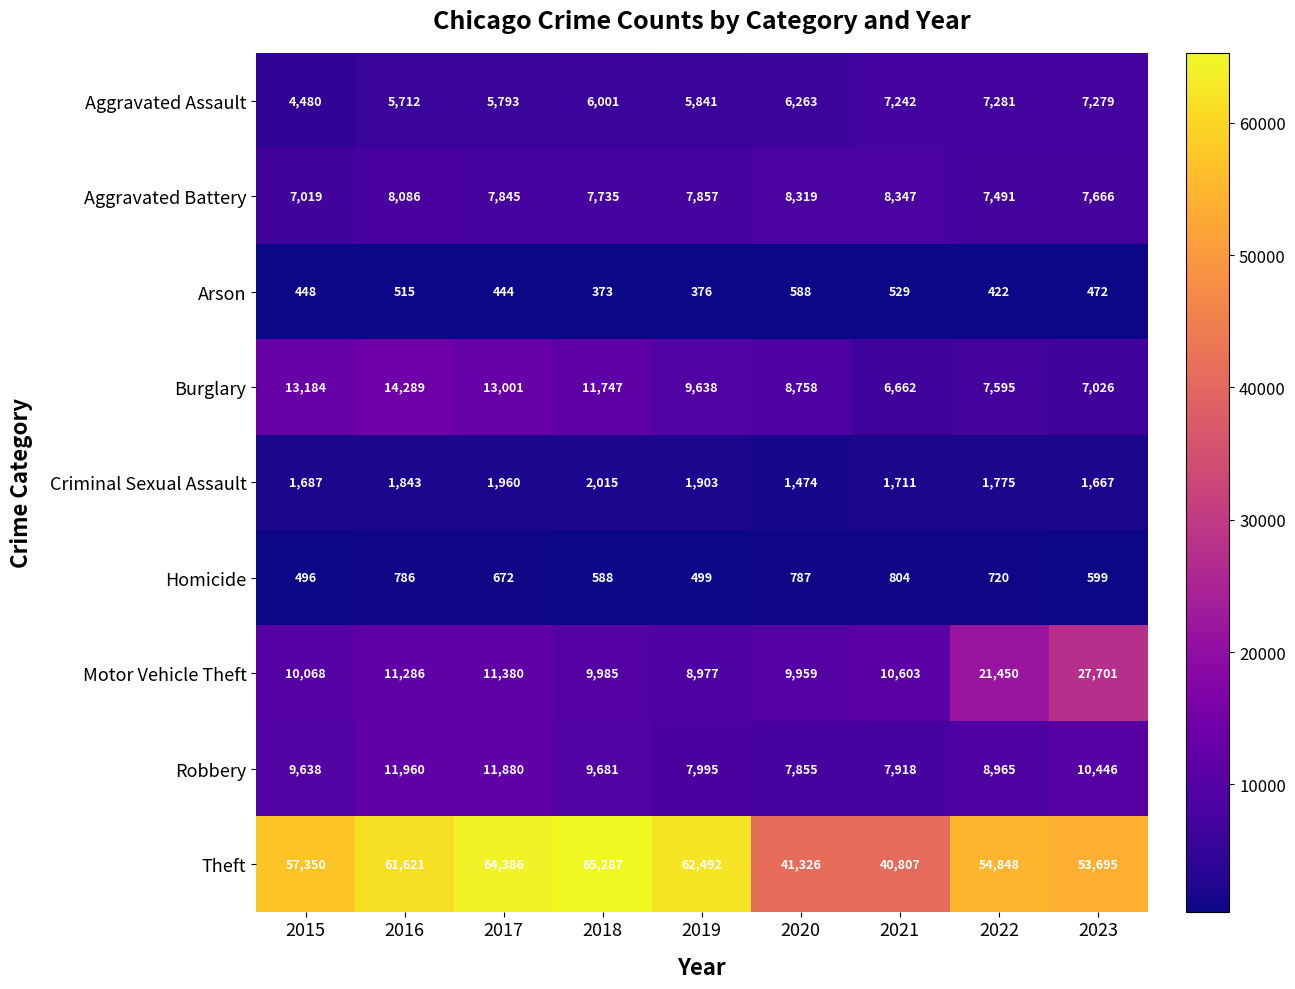

At how many categories does at least one series exceed 4380?

9